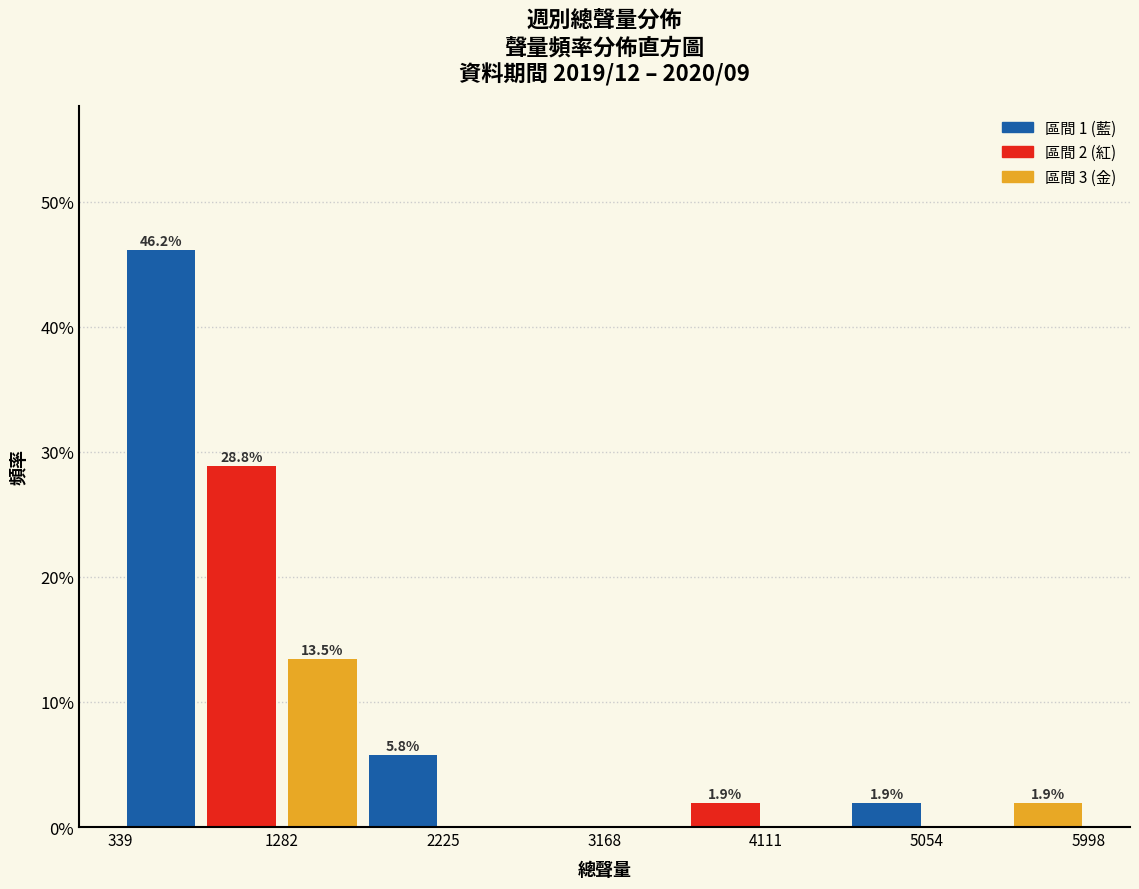

Over which range of the x-axis is the bar tallest?

300 to 800